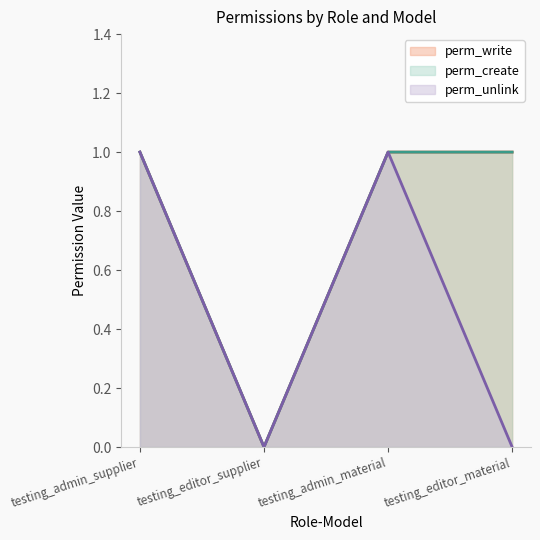

Count the number of data series in this chart.

3